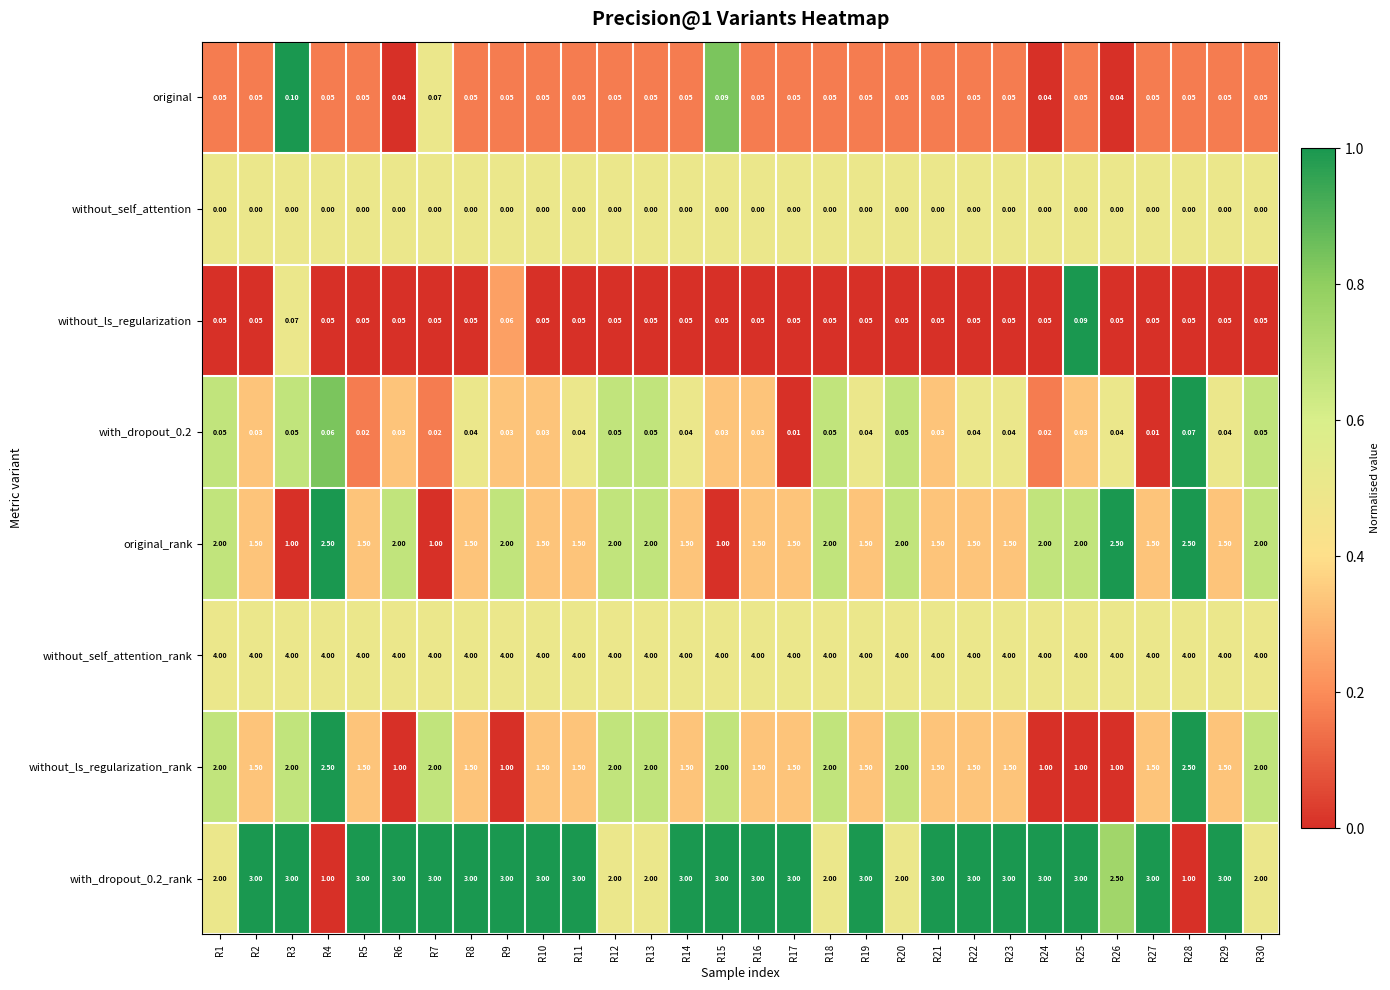

Which series has the largest total across all categories?

without_self_attention_rank